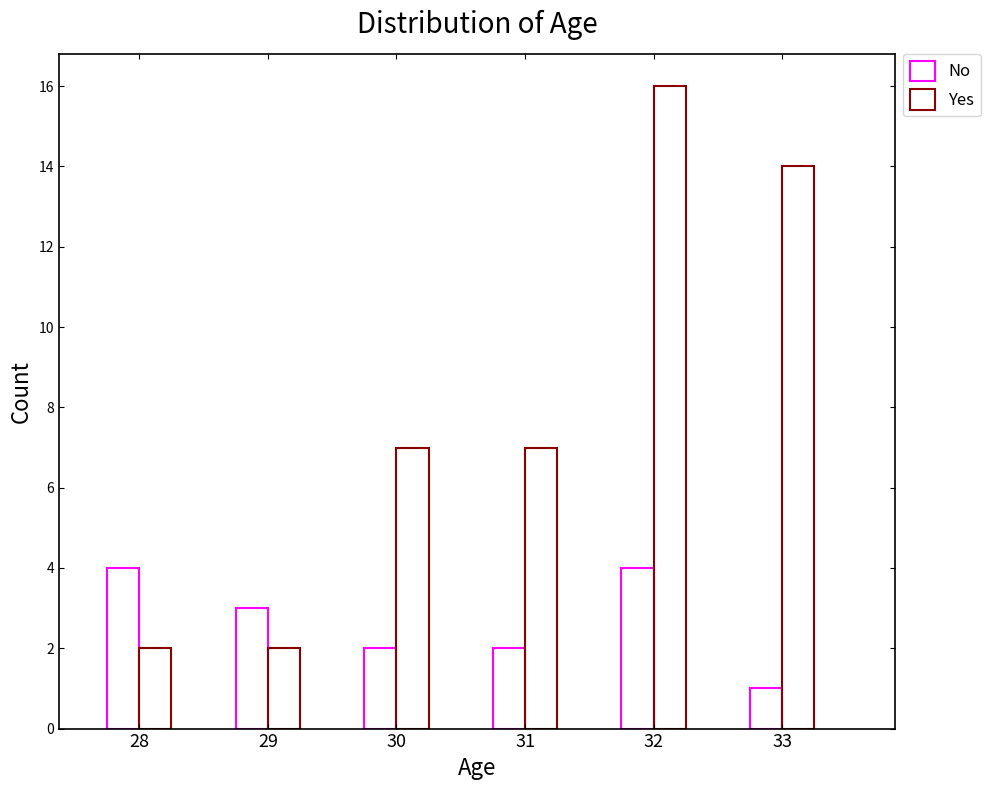

How many distinct data groups are displayed?

2